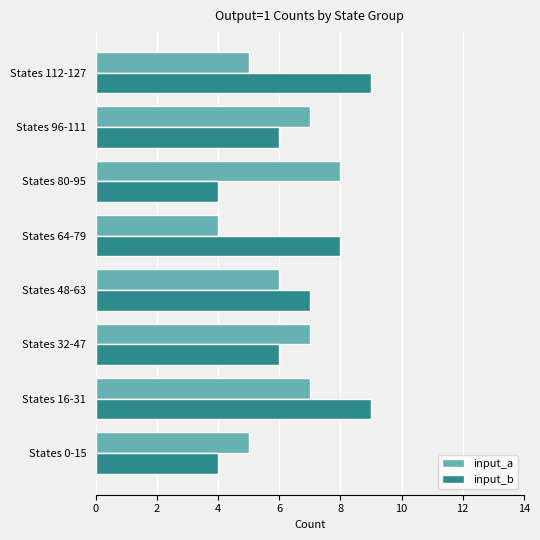

Which series has the largest range (max minus min)?

input_b